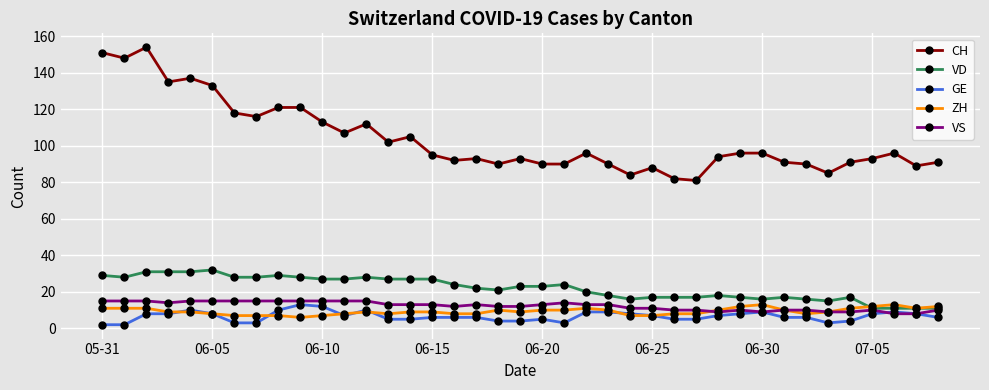

Which series has the widest spread of values?

CH